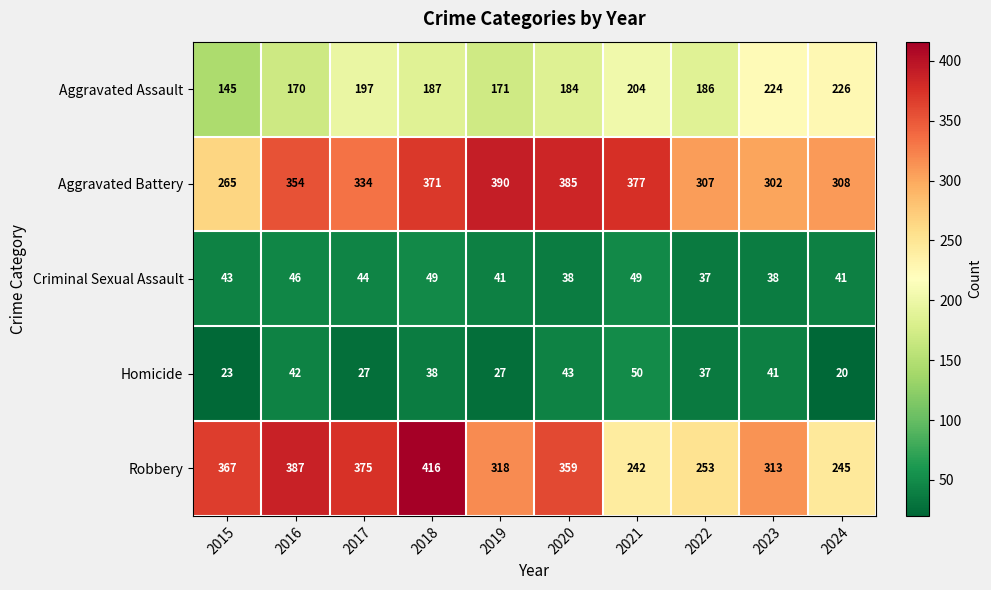

What is the sum of the Aggravated Assault values at 2018 and 2016?

357